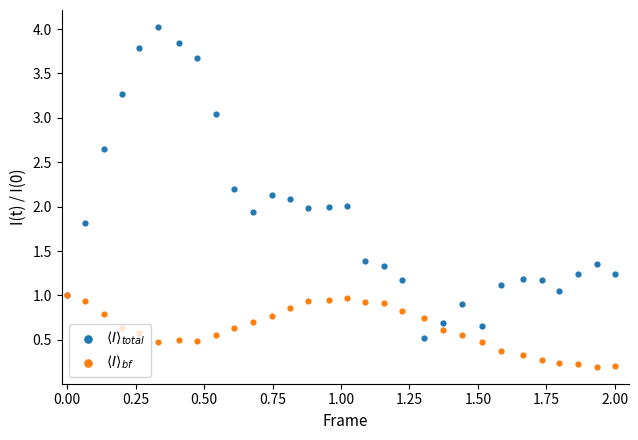

At how many categories does at least one series exceed 3?

6